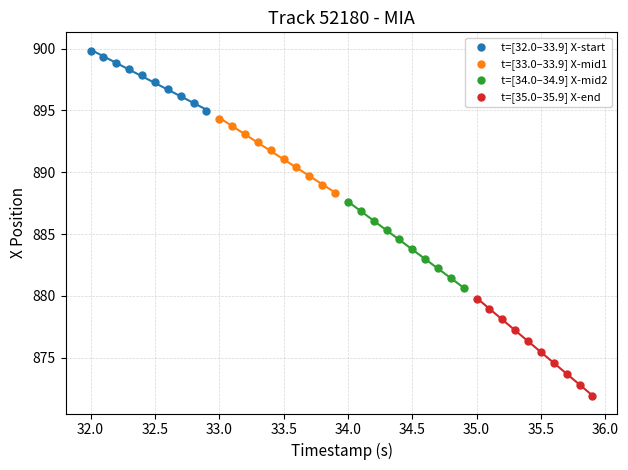

Which series contains the highest Y value?

t=[32.0–33.9] X-start